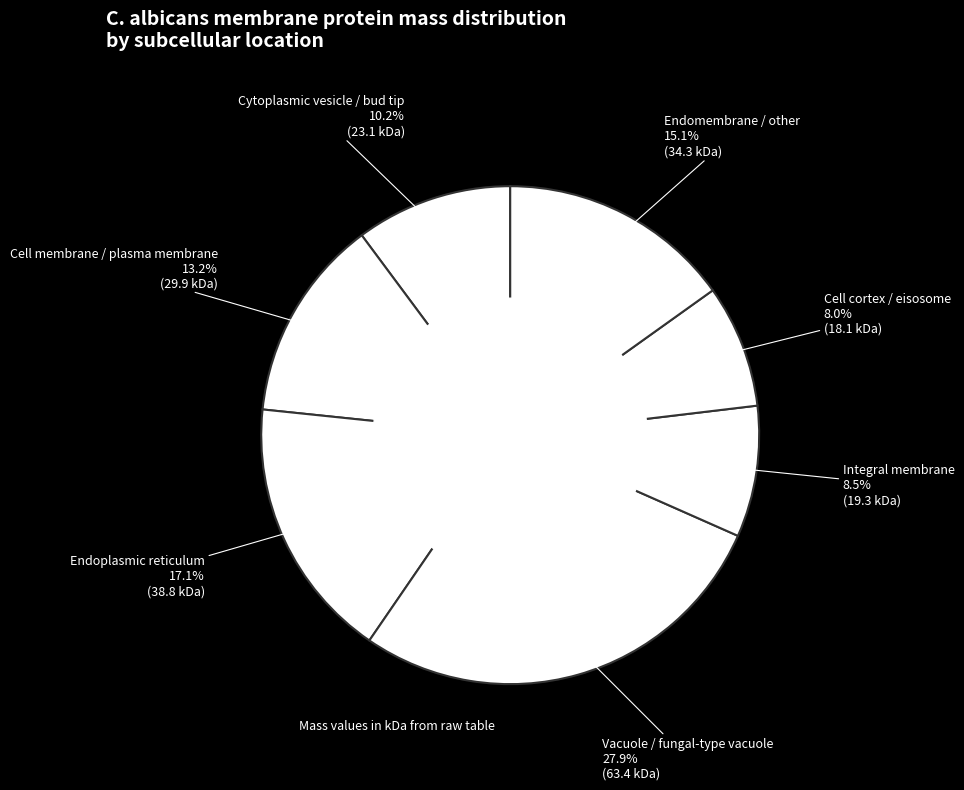

What is the largest slice in the pie chart?

Vacuole / fungal-type vacuole